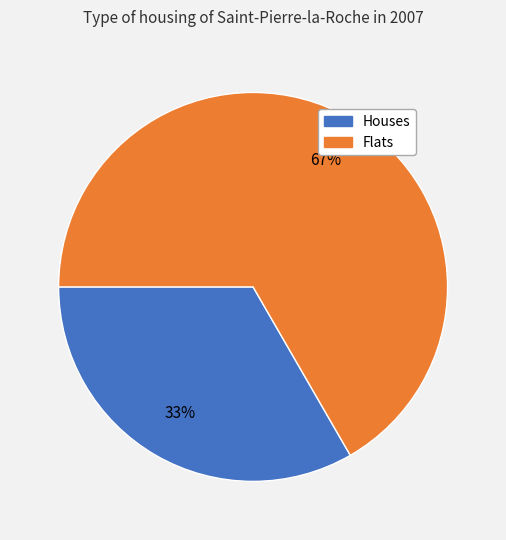

What percentage is the Flats slice, to the nearest percent?

67%